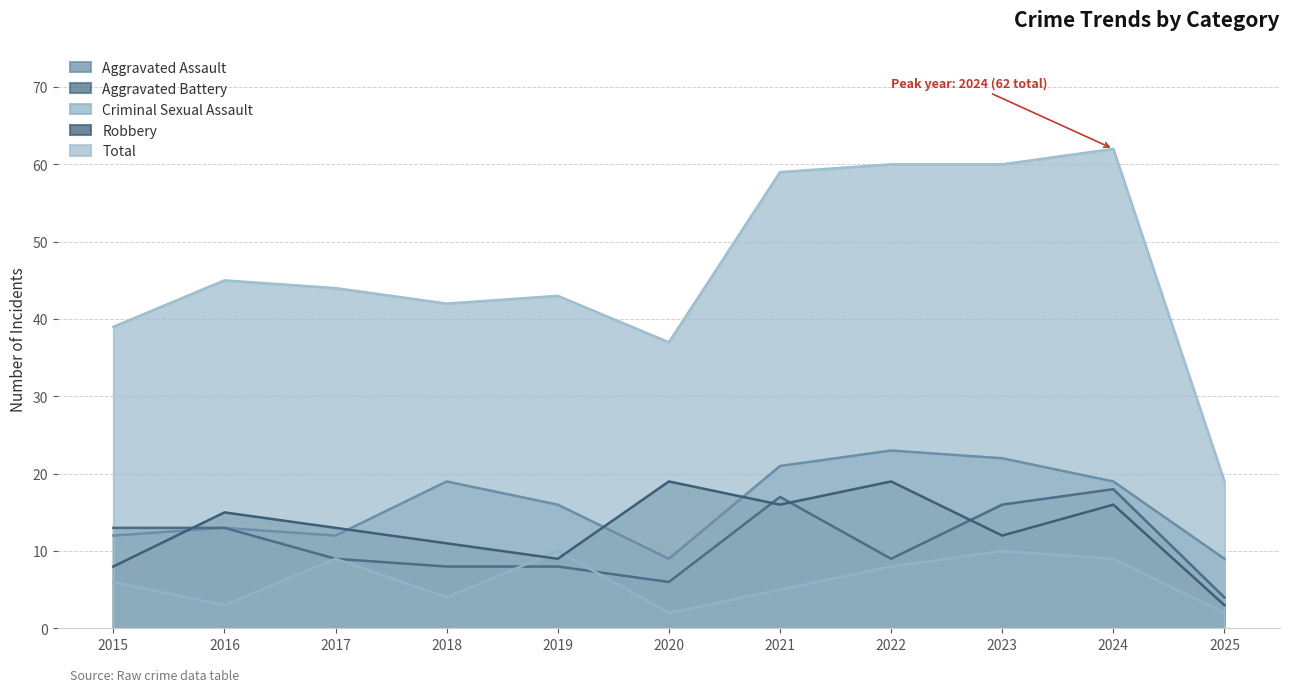

What is the difference between the Total values at 2024 and 2023?

2